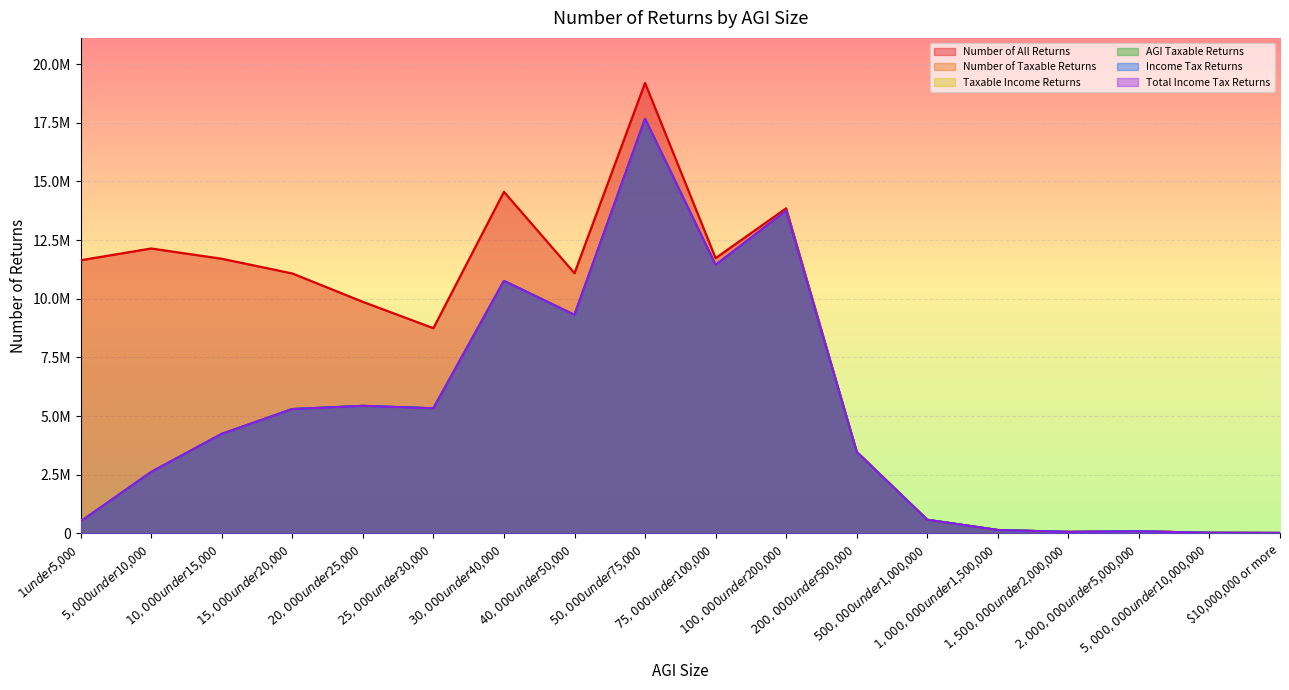

At how many categories does at least one series exceed 6620133?

11